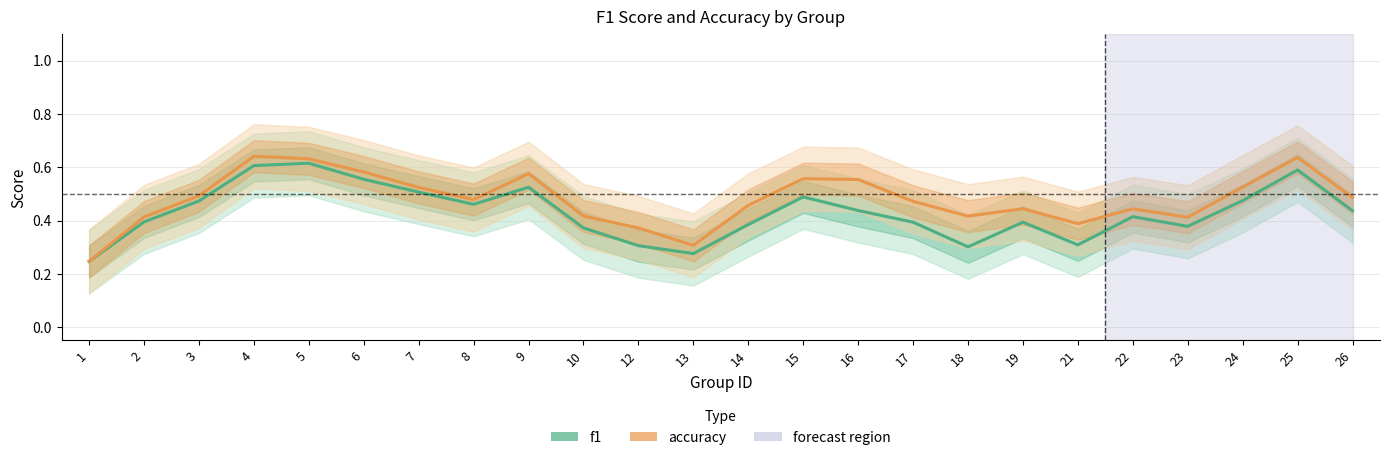

Reading left to right, transcribe all the data shown in this chart.

f1: 0.2	0.4	0.5	0.6	0.6	0.6	0.5	0.5	0.5	0.4	0.3	0.3	0.4	0.5	0.4	0.4	0.3	0.4	0.3	0.4	0.4	0.5	0.6	0.4
accuracy: 0.2	0.4	0.5	0.6	0.6	0.6	0.5	0.5	0.6	0.4	0.4	0.3	0.5	0.6	0.6	0.5	0.4	0.4	0.4	0.4	0.4	0.5	0.6	0.5